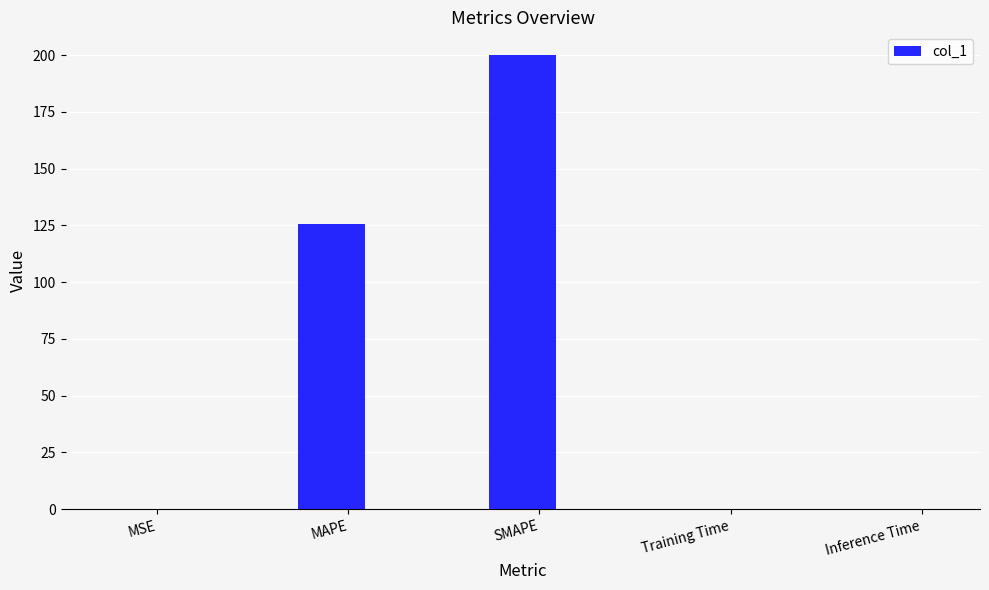

What is the sum of all values?

325.7